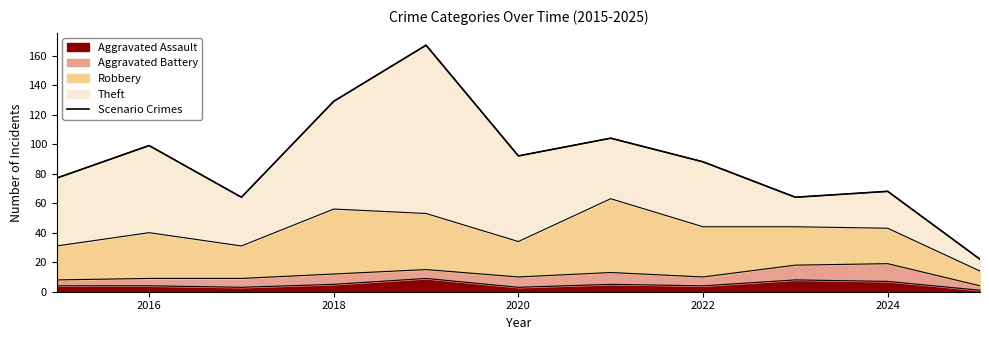

How many data points does each series have?

11